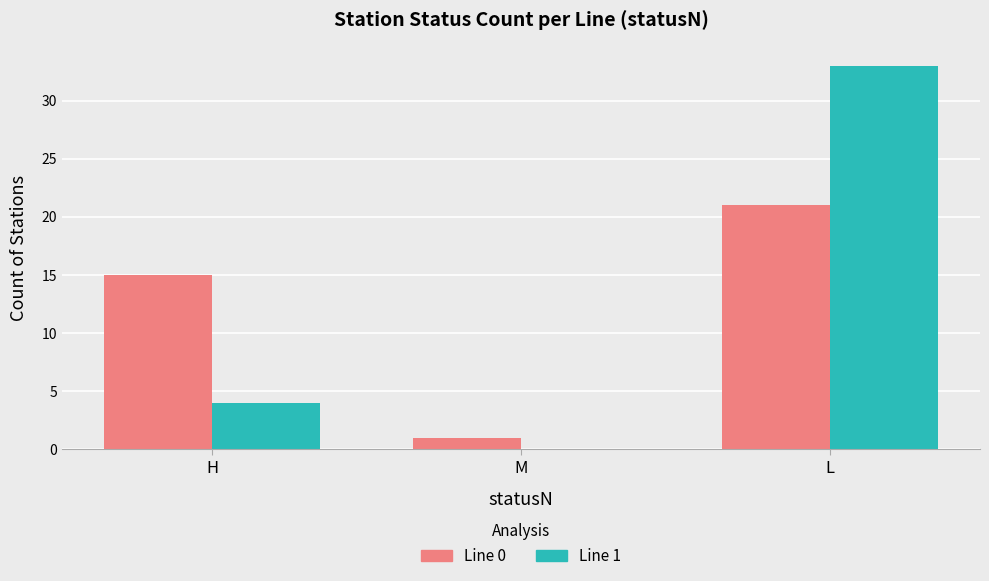

What is the total value across all series at H?

19